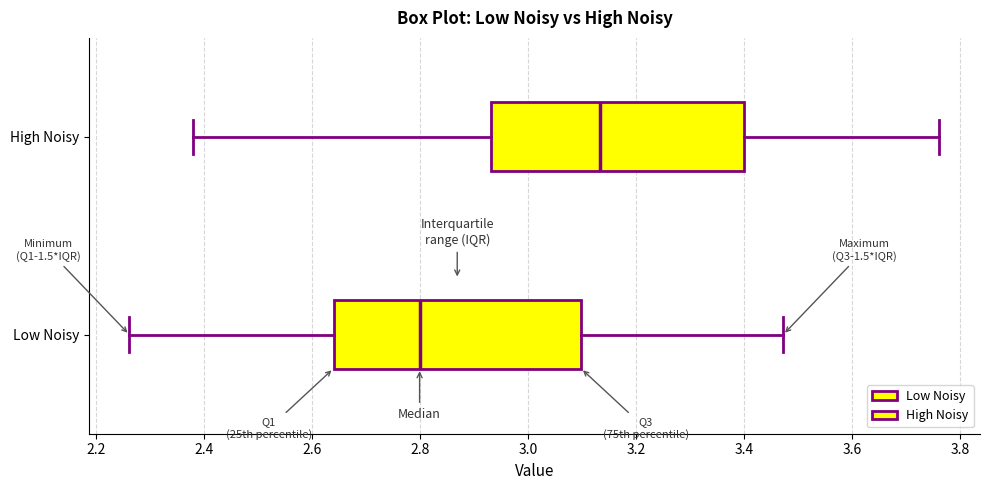

Reading bottom to top, read every box against the x-axis: the position of its median line, the range the box covers, and the ends of its whiskers. The values are not printed on the chart, so give them approximately, as read against the axis.

Low Noisy: median 2.80, box 2.64 to 3.10, whiskers 2.26 to 3.48
High Noisy: median 3.14, box 2.94 to 3.40, whiskers 2.38 to 3.76